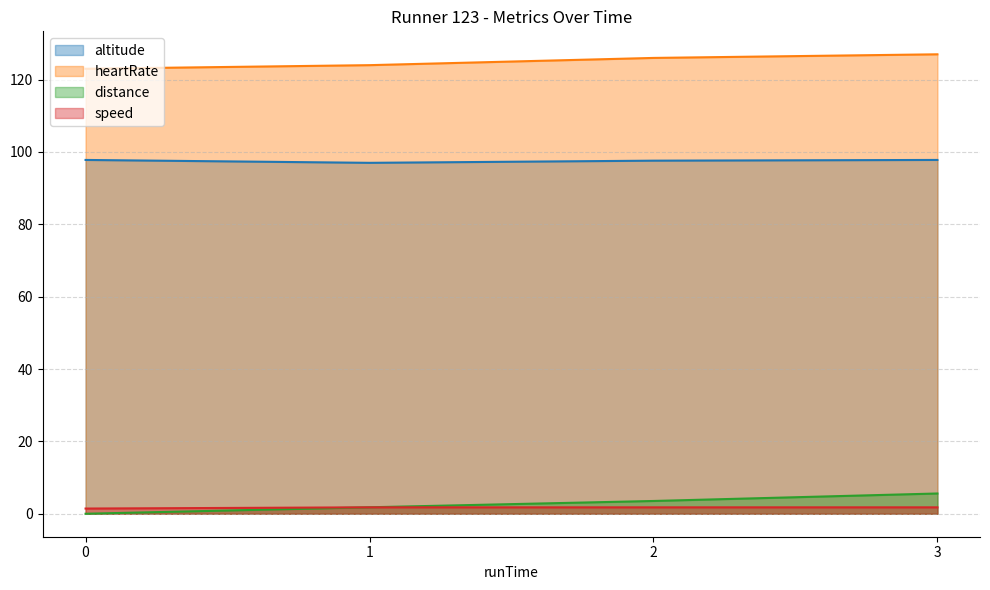

Reading left to right, what are all the values shown in this chart?

altitude: 0=97.8	1=97.0	2=97.6	3=97.8
distance: 0=0.0	1=1.8	2=3.5	3=5.6
heartRate: 0=123.0	1=124.0	2=126.0	3=127.0
speed: 0=1.4	1=1.8	2=1.8	3=1.8